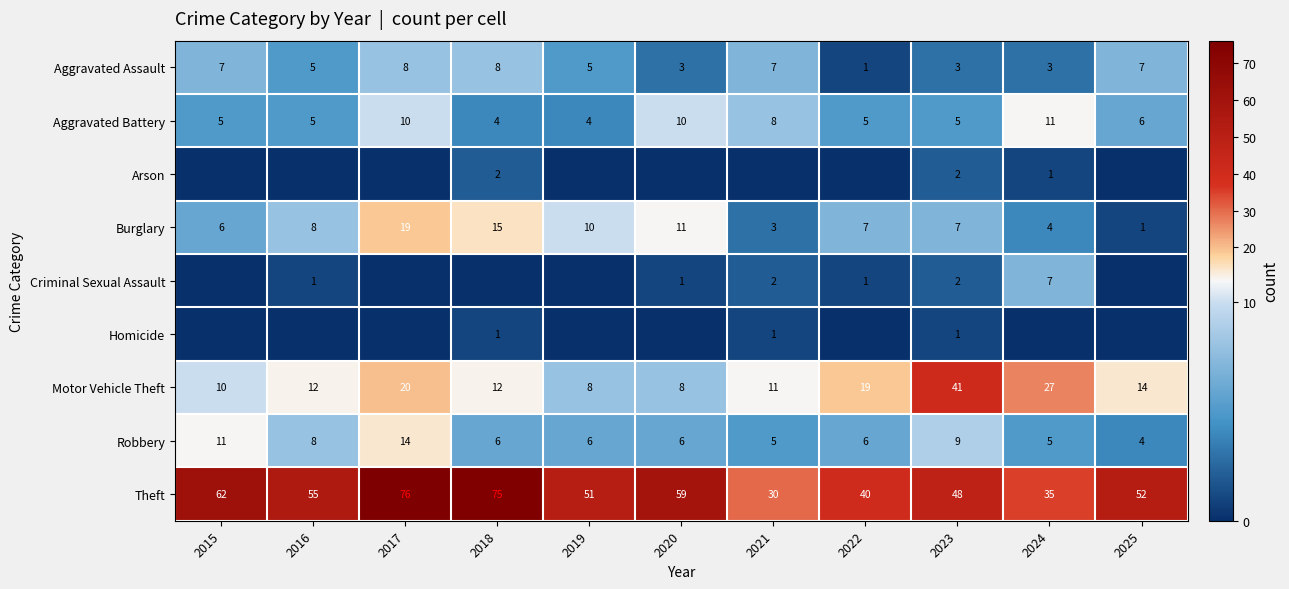

What is the average value of the Robbery series?

7